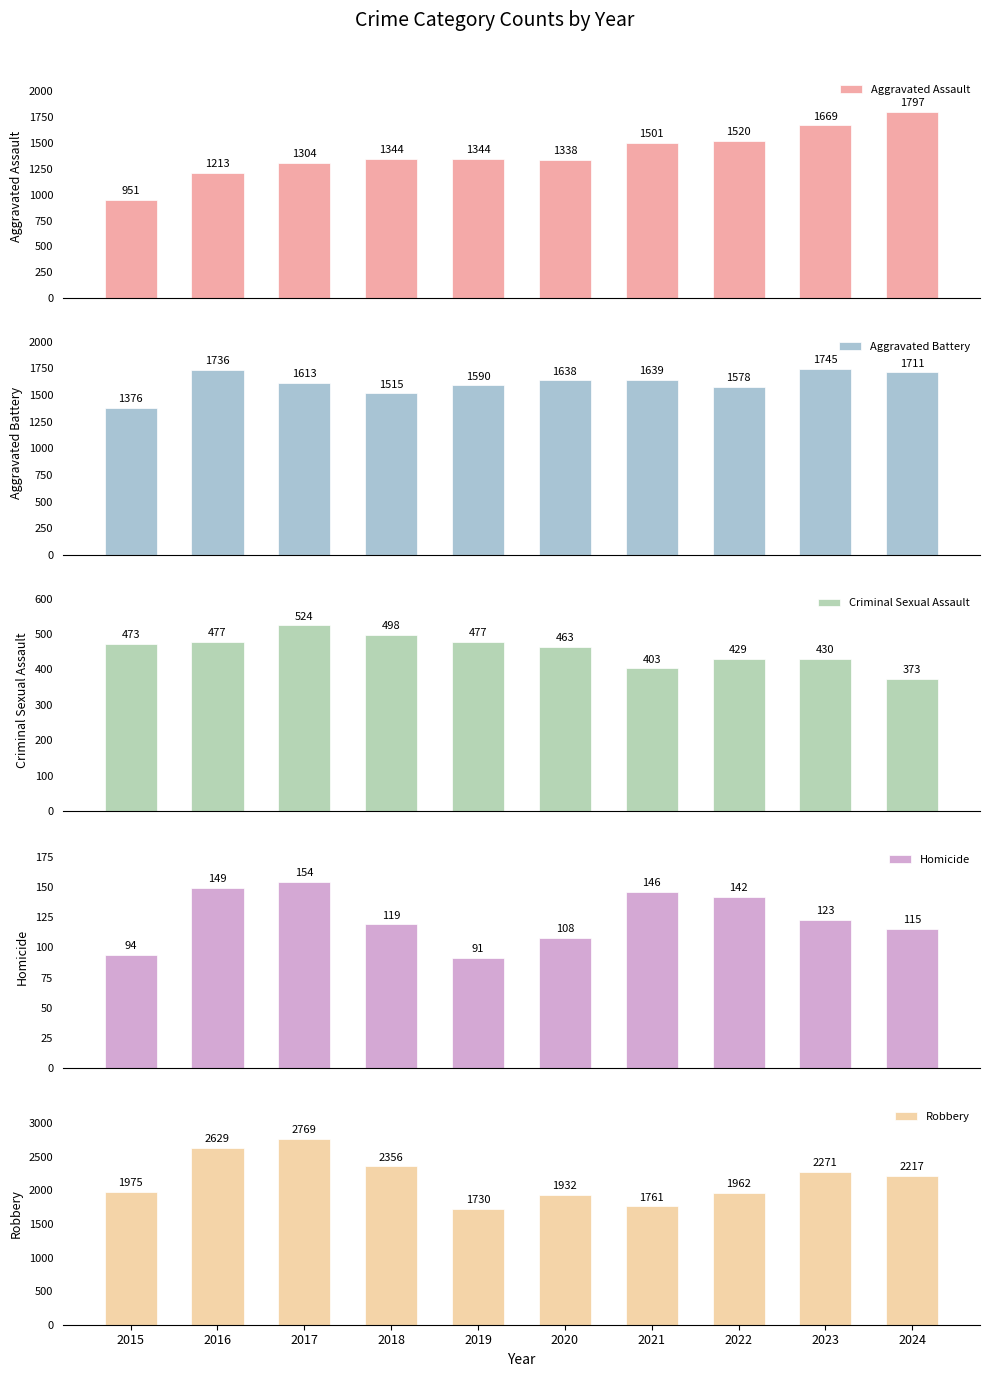

Which series has the widest spread of values?

Robbery